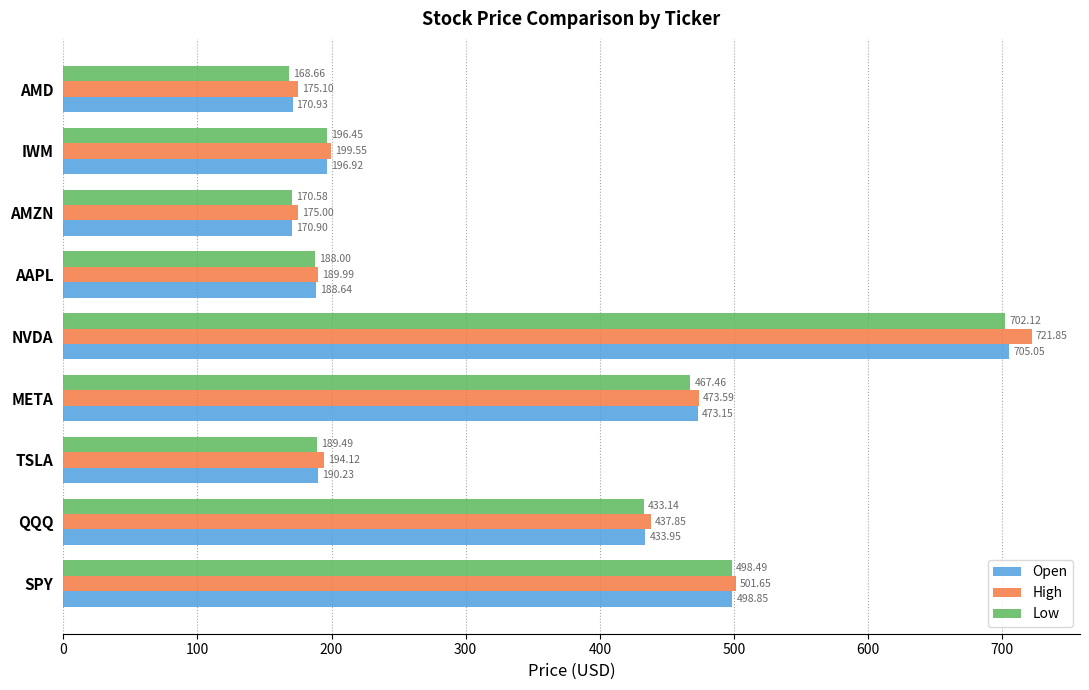

What is the sum of all Low values?

3014.4